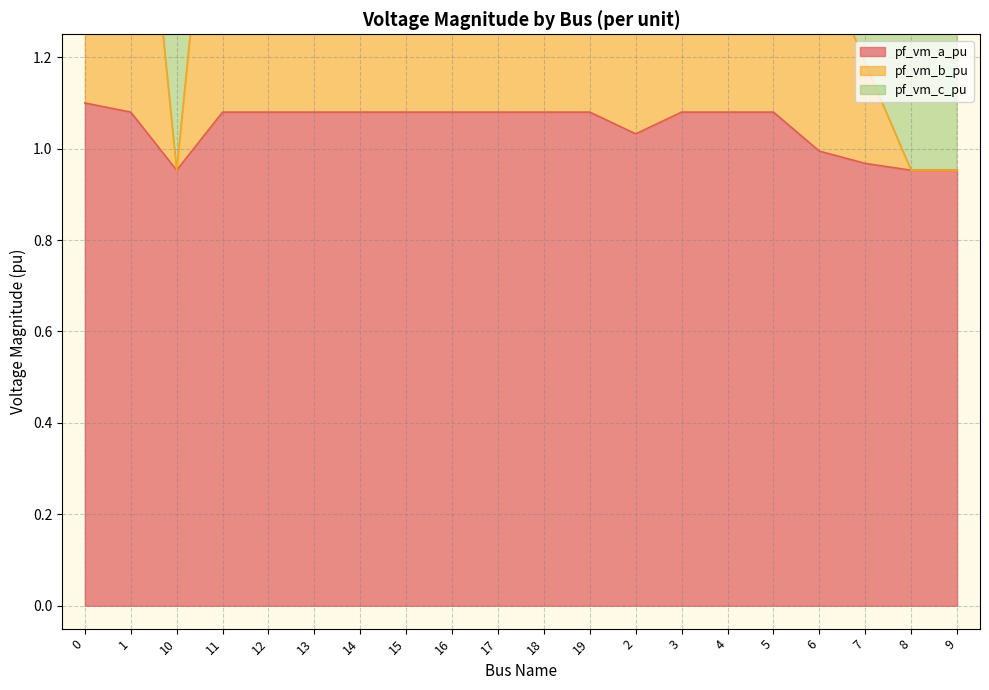

What is the spread (max minus min) of values at 15?

0.9